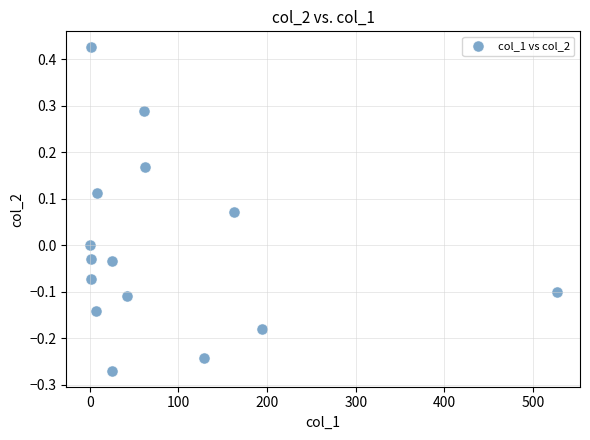

What is the range of X values (max minus min)?

526.7